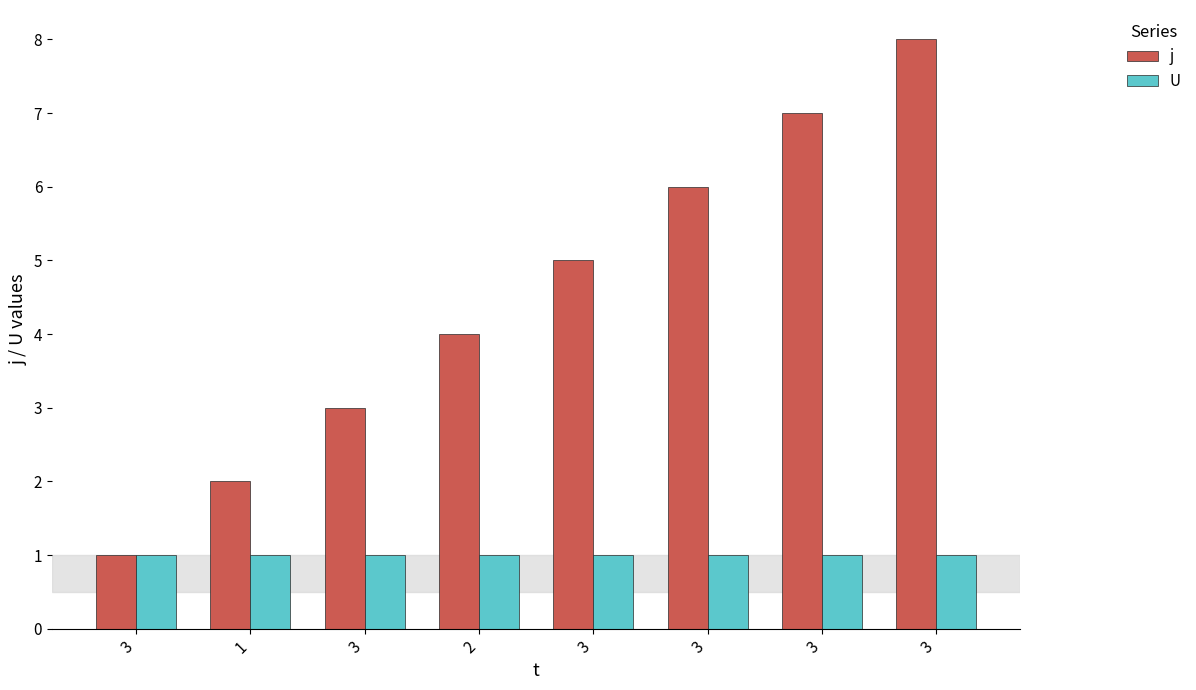

What are all the series names shown in the legend?

j, U